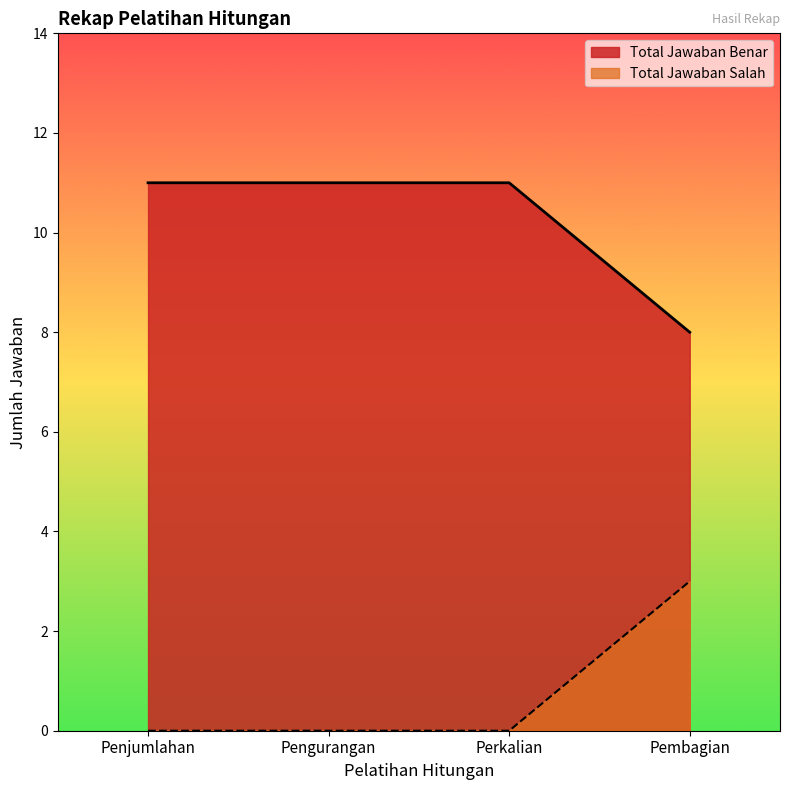

Reading left to right, list all the values displayed in this chart.

Total Jawaban Benar: Penjumlahan=11	Pengurangan=11	Perkalian=11	Pembagian=8
Total Jawaban Salah: Penjumlahan=0	Pengurangan=0	Perkalian=0	Pembagian=3